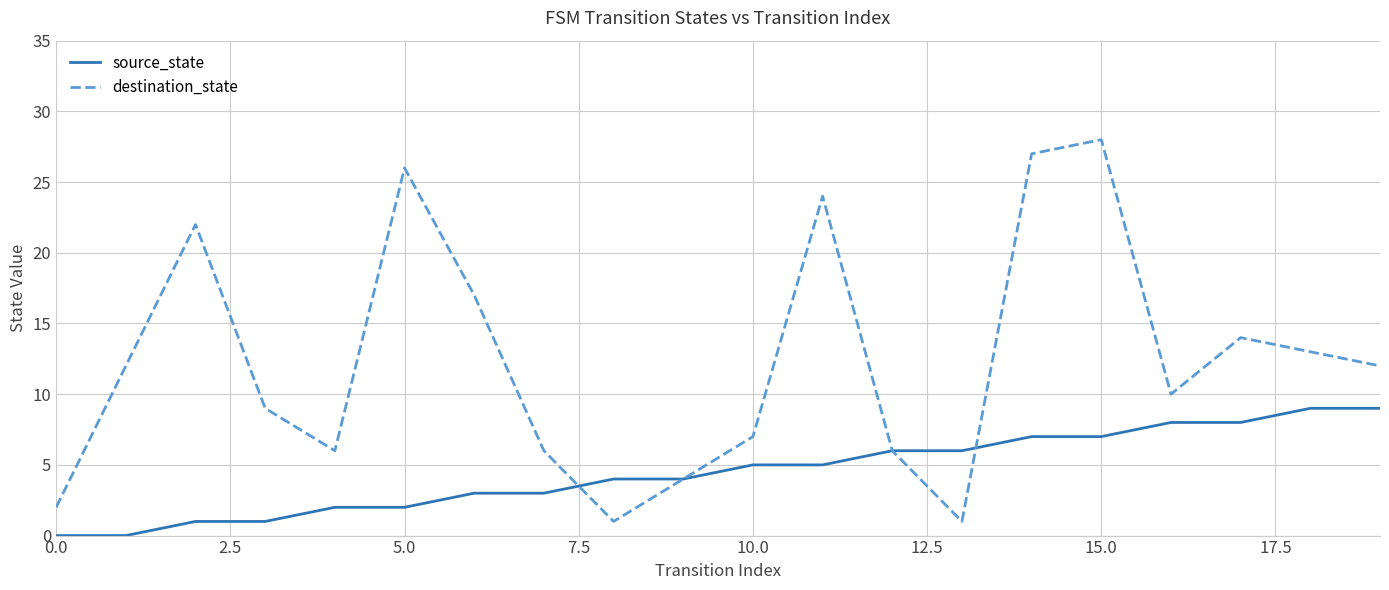

What is the maximum value for source_state?

9